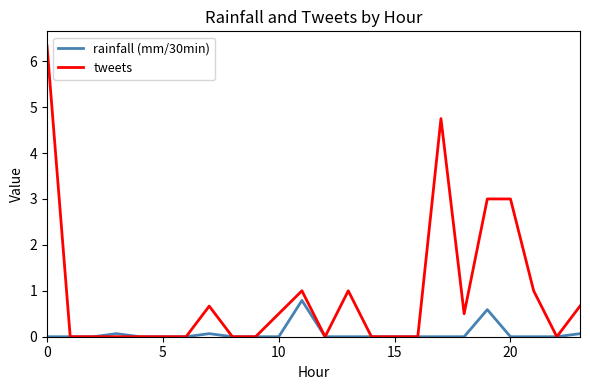

List the series in order of their peak value, lowest first.

rainfall (mm/30min), tweets